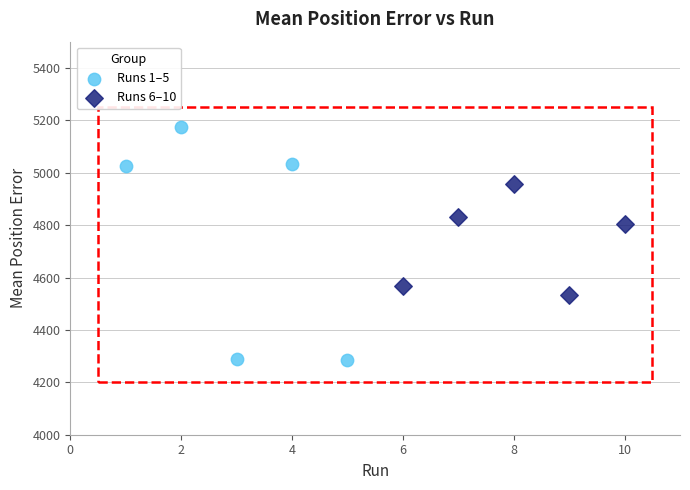

What are all the series names shown in the legend?

Runs 1–5, Runs 6–10